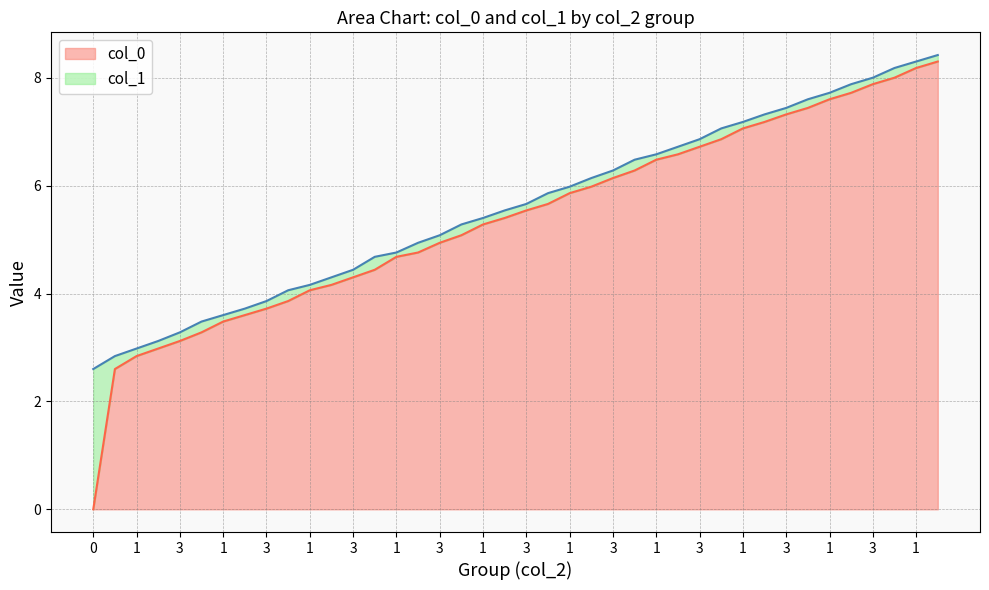

What is the label of the 7th point from the right?

33